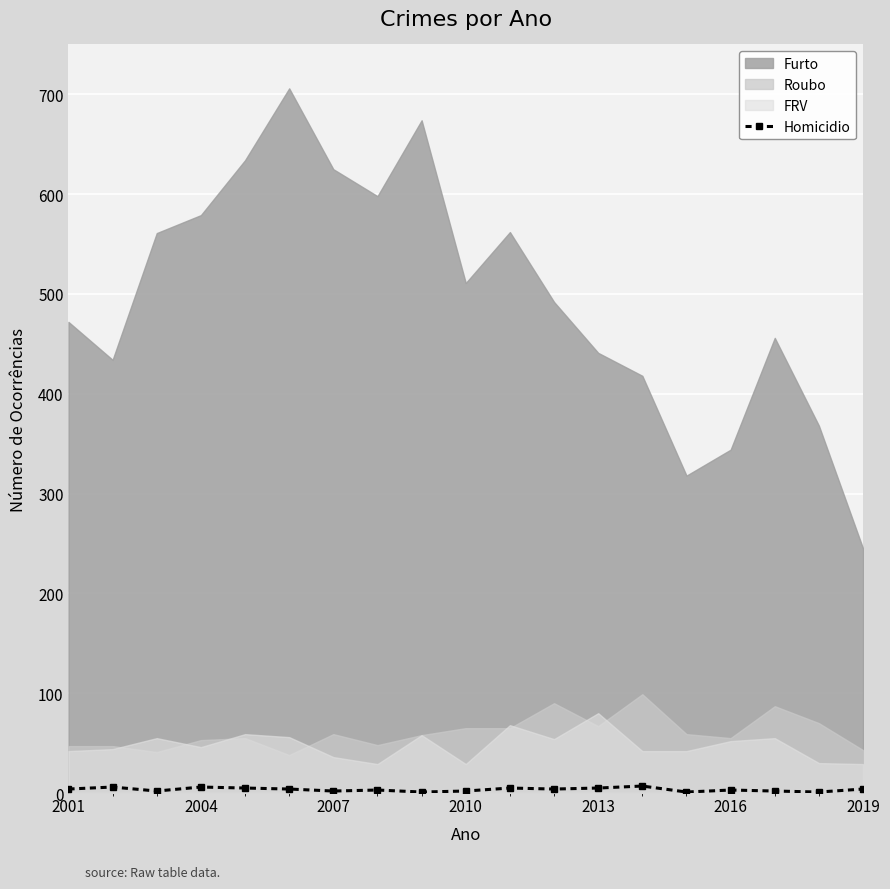

True or false: Homicidio has more than 1 points higher than both neighbors.

True